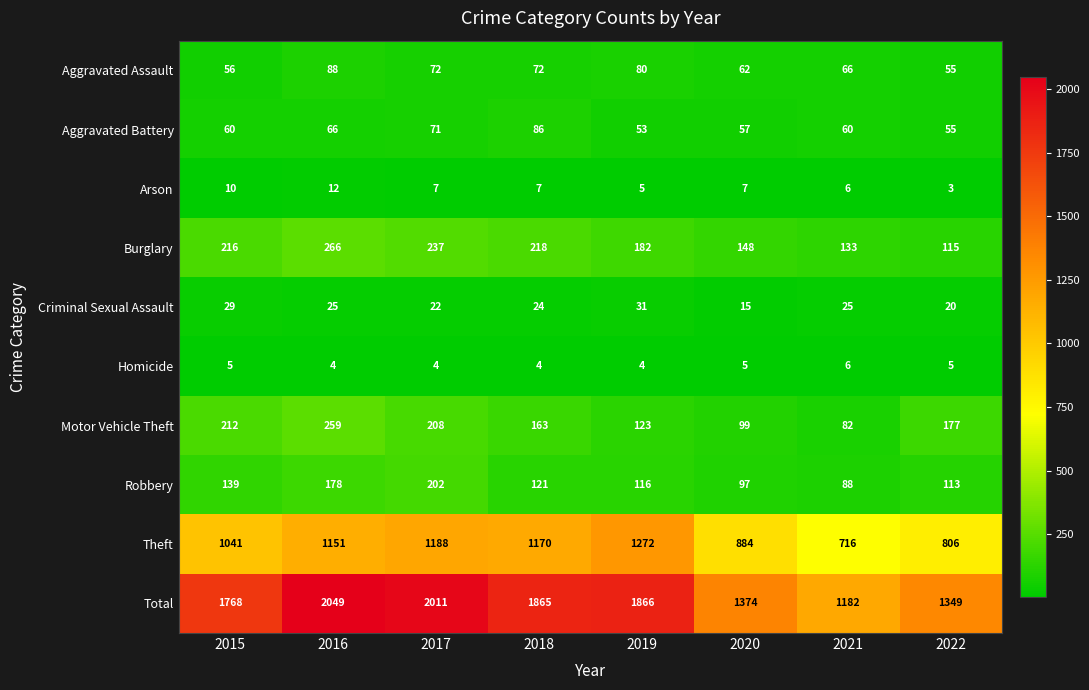

At how many categories does at least one series exceed 1408?

5